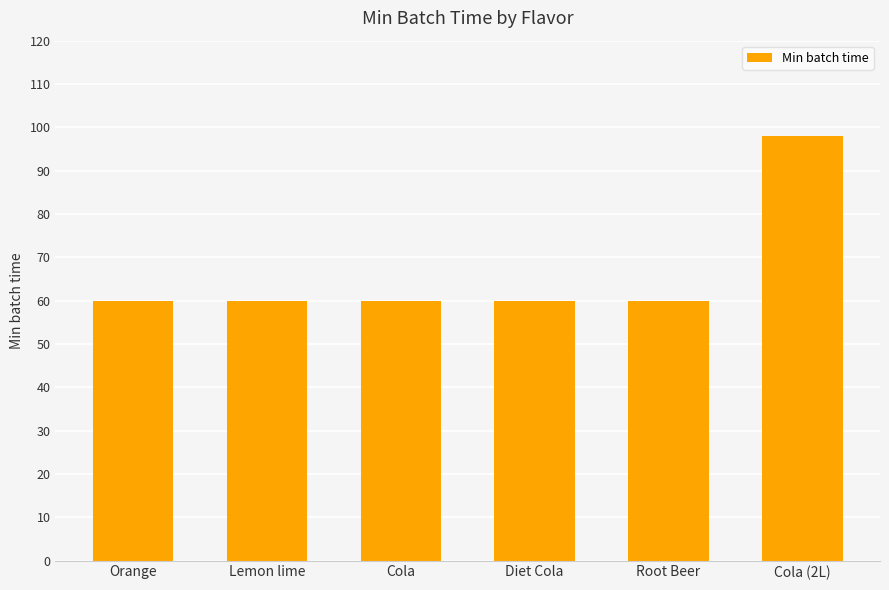

What position from the left is Cola (2L)?

6